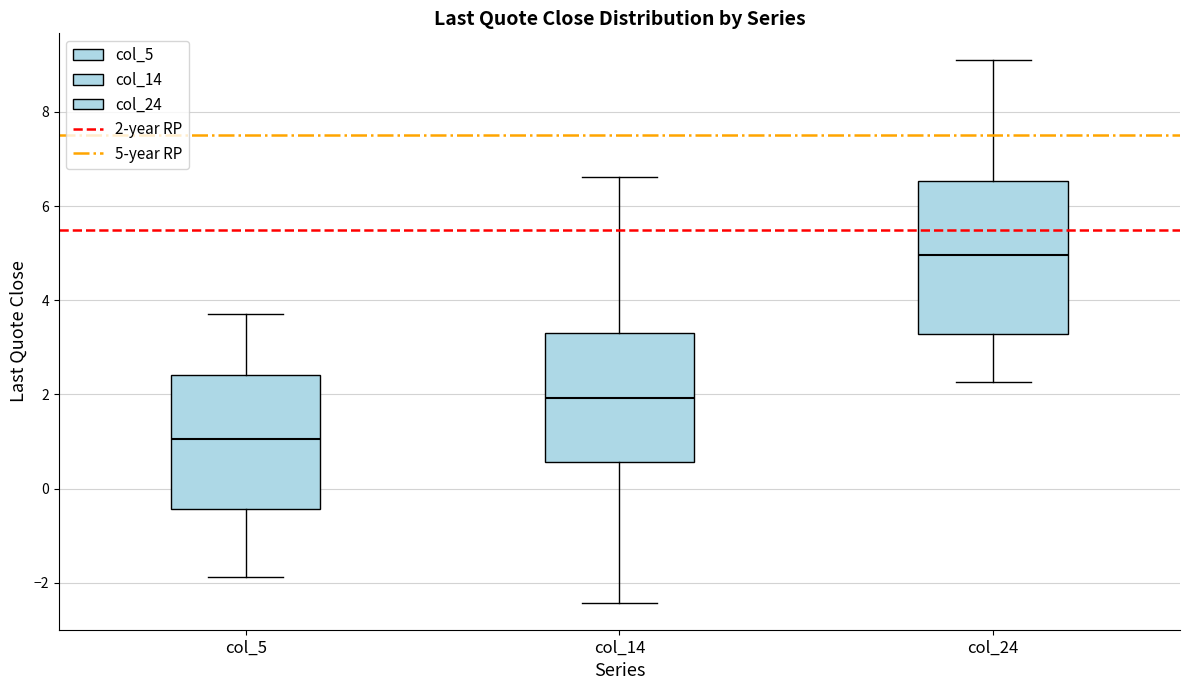

Where does the lower whisker of the box for col_14 end on the y-axis? The values are not printed on the chart, so give them approximately, as read against the axis.

-2.4